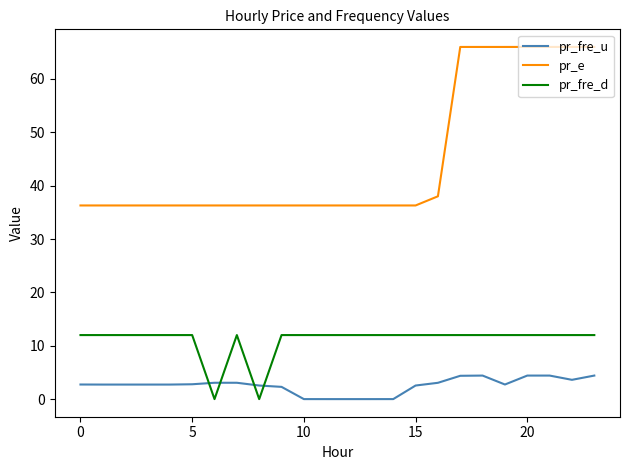

What is the maximum value for pr_fre_u?

4.4